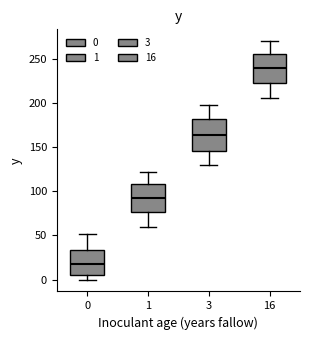

Reading left to right, read every box against the y-axis: the position of its median line, the range the box covers, and the ends of its whiskers. The values are not printed on the chart, so give them approximately, as read against the axis.

0: median 15, box 5 to 35, whiskers 0 to 50
1: median 95, box 75 to 110, whiskers 60 to 120
3: median 165, box 145 to 180, whiskers 130 to 200
16: median 240, box 225 to 255, whiskers 205 to 270